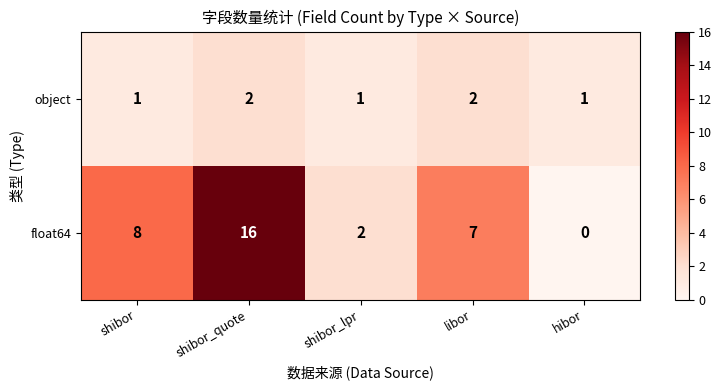

What is the difference between the float64 values at hibor and libor?

7